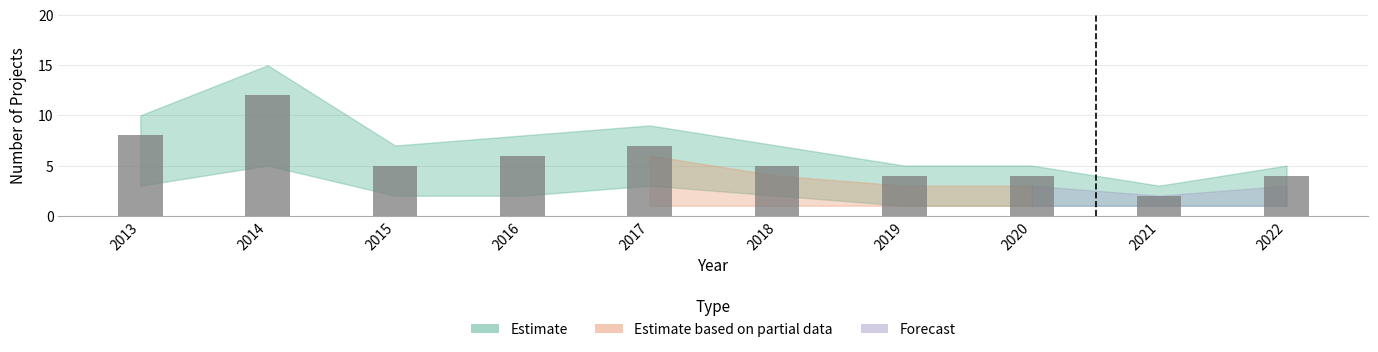

True or false: the data shows 4 at 2020.

True